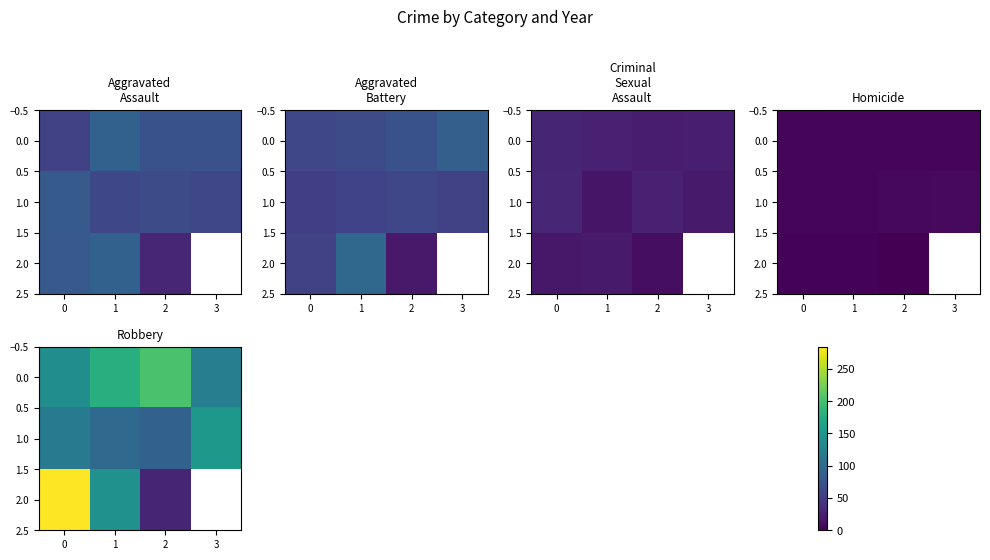

How many values in the 2.0 series are below 144?

1